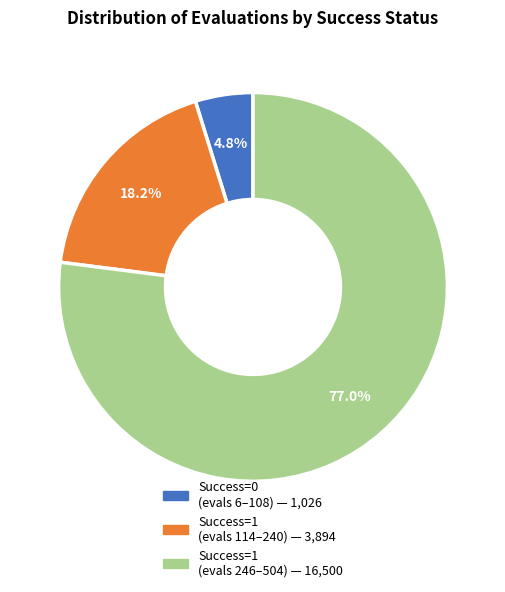

How many slices are in this pie chart?

3